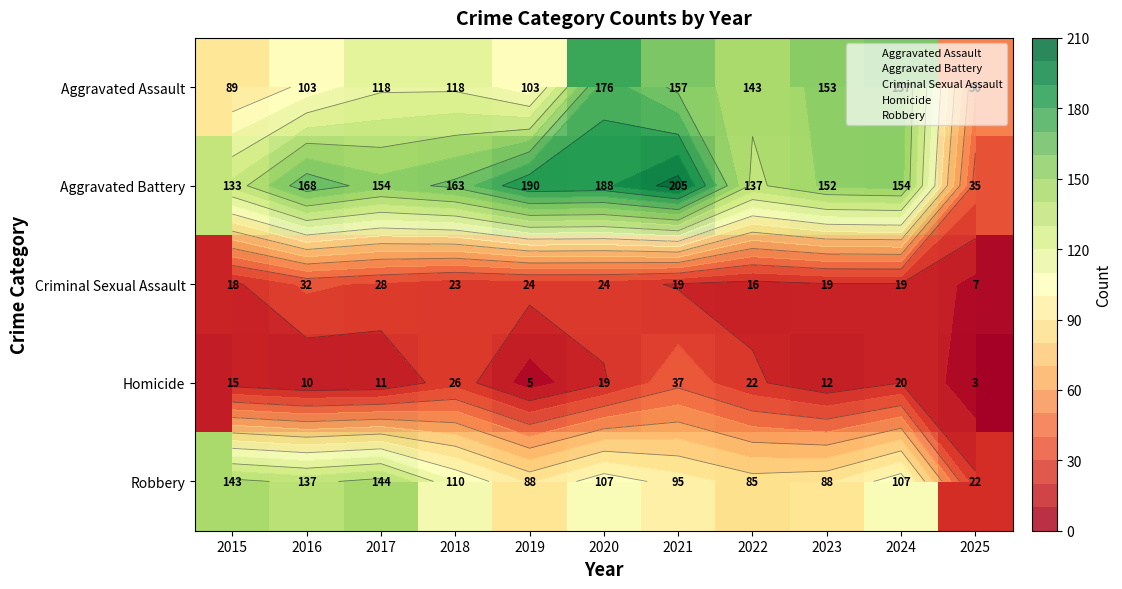

What is the approximate value of Criminal Sexual Assault at 2022, to the nearest 5?

15